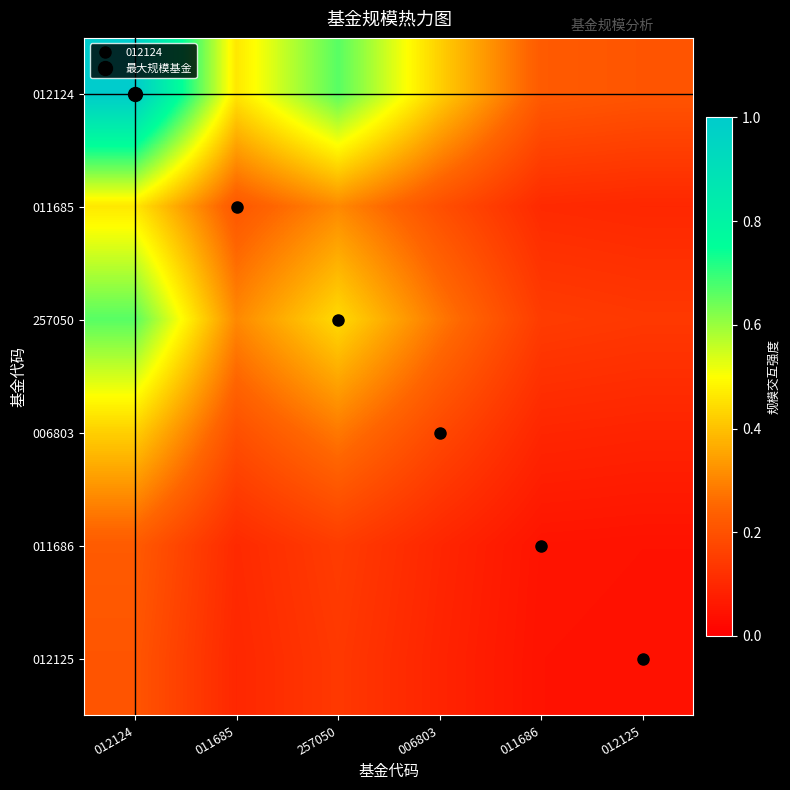

Which has a higher value, 012124 or 011686?

012124